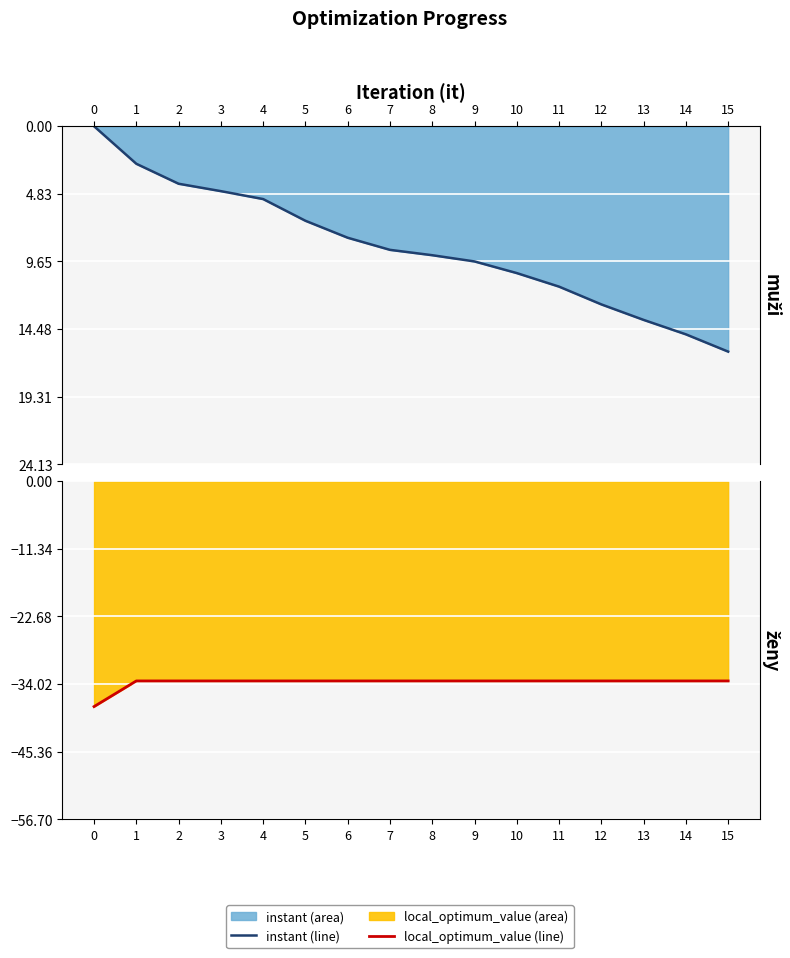

List the series in order of their peak value, lowest first.

local_optimum_value (line), instant (line)